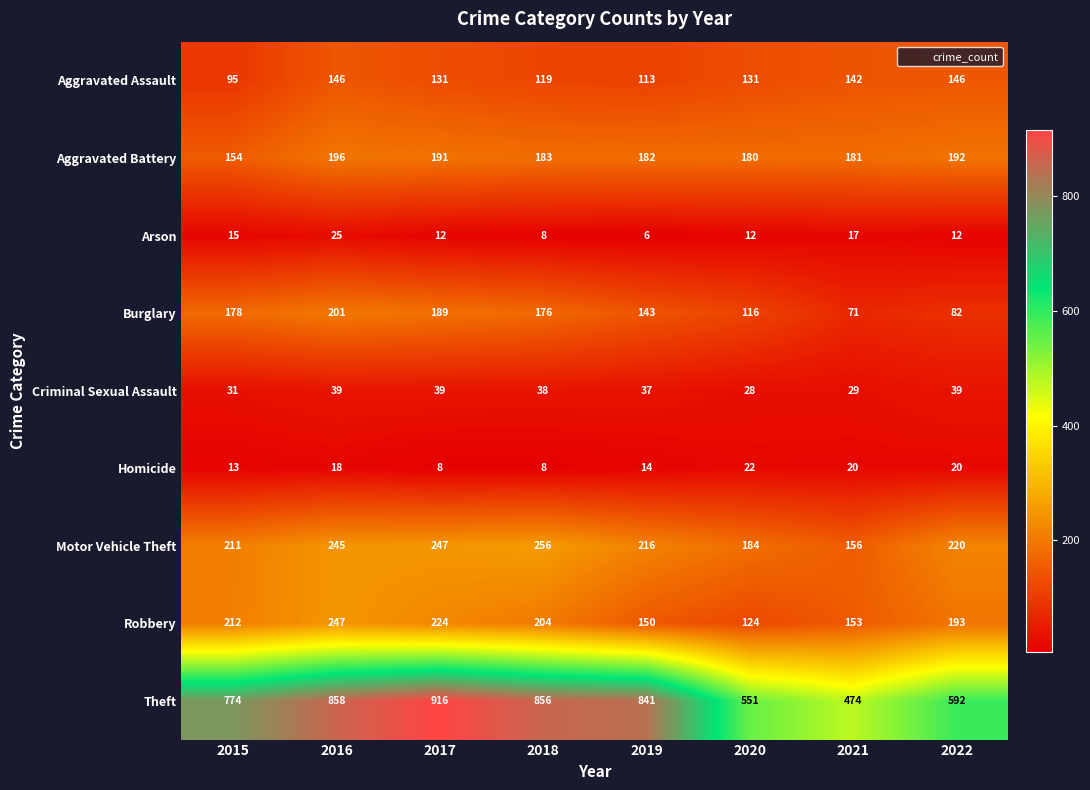

True or false: Aggravated Assault has a value of 45 at 2015.

False